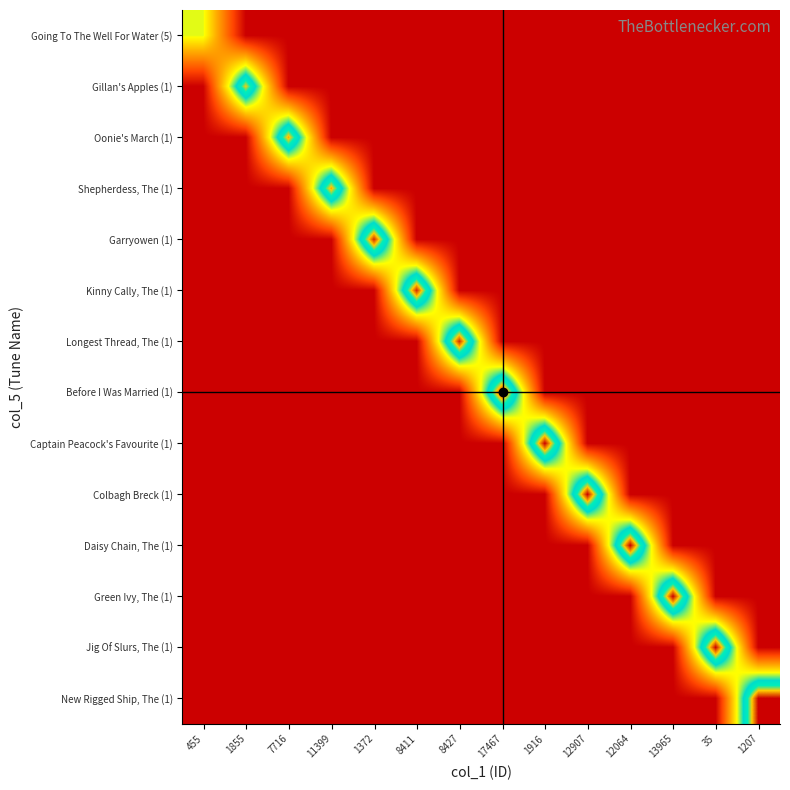

Between 8427 and 13965, which series saw the biggest shift?

Green Ivy, The (1)